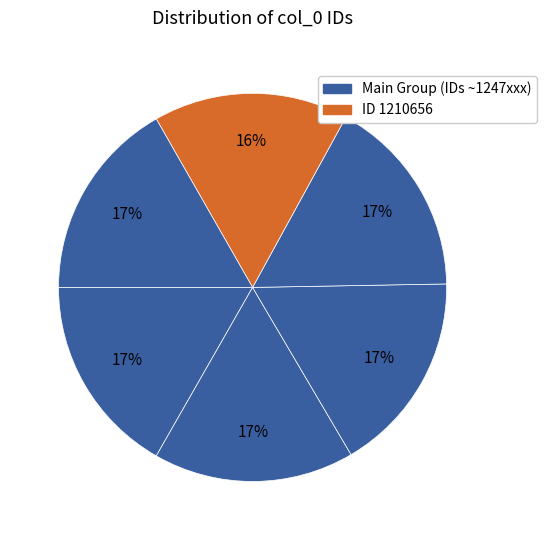

How many segments does this pie chart have?

6